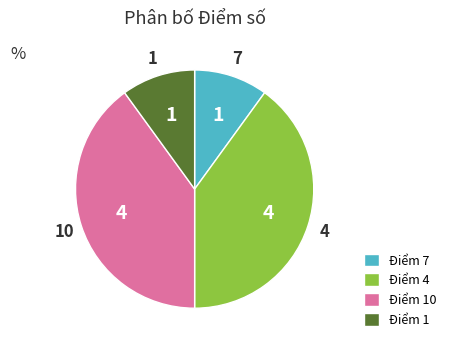

Do Điểm 1 and Điểm 7 together represent more than half of the pie?

No